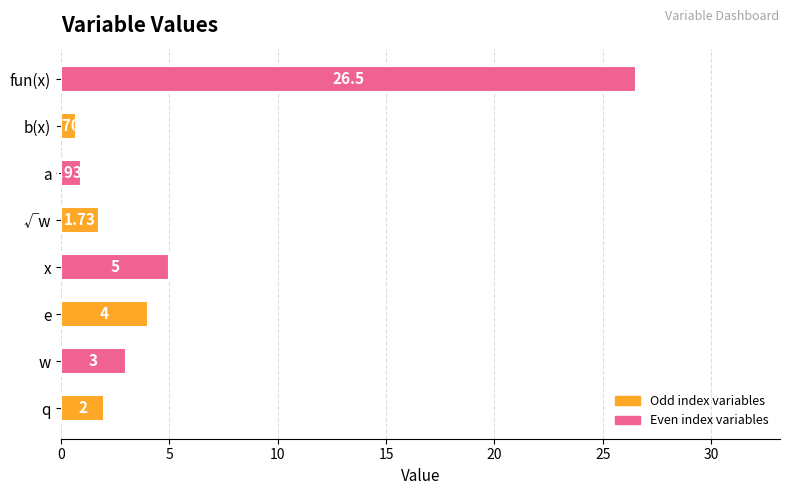

What is the difference between the maximum and minimum values?

25.8